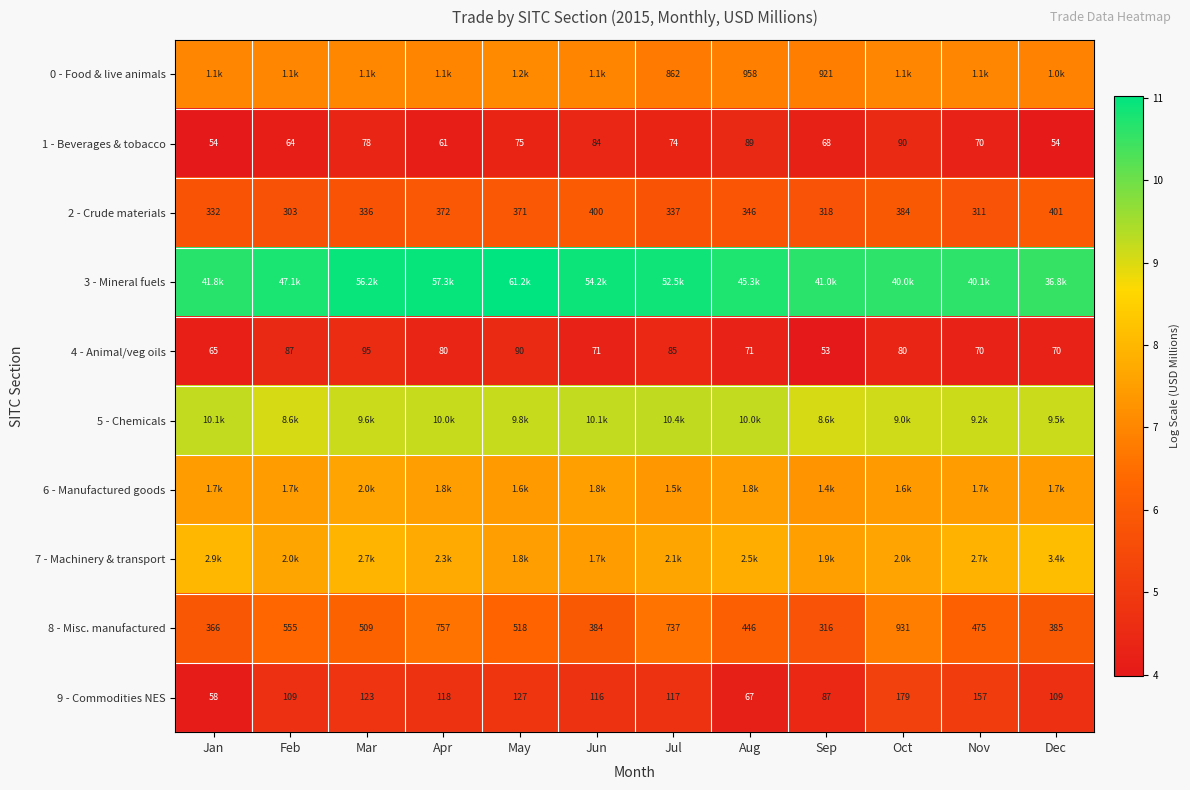

Which category has the lowest value in the 2 - Crude materials series?

Feb